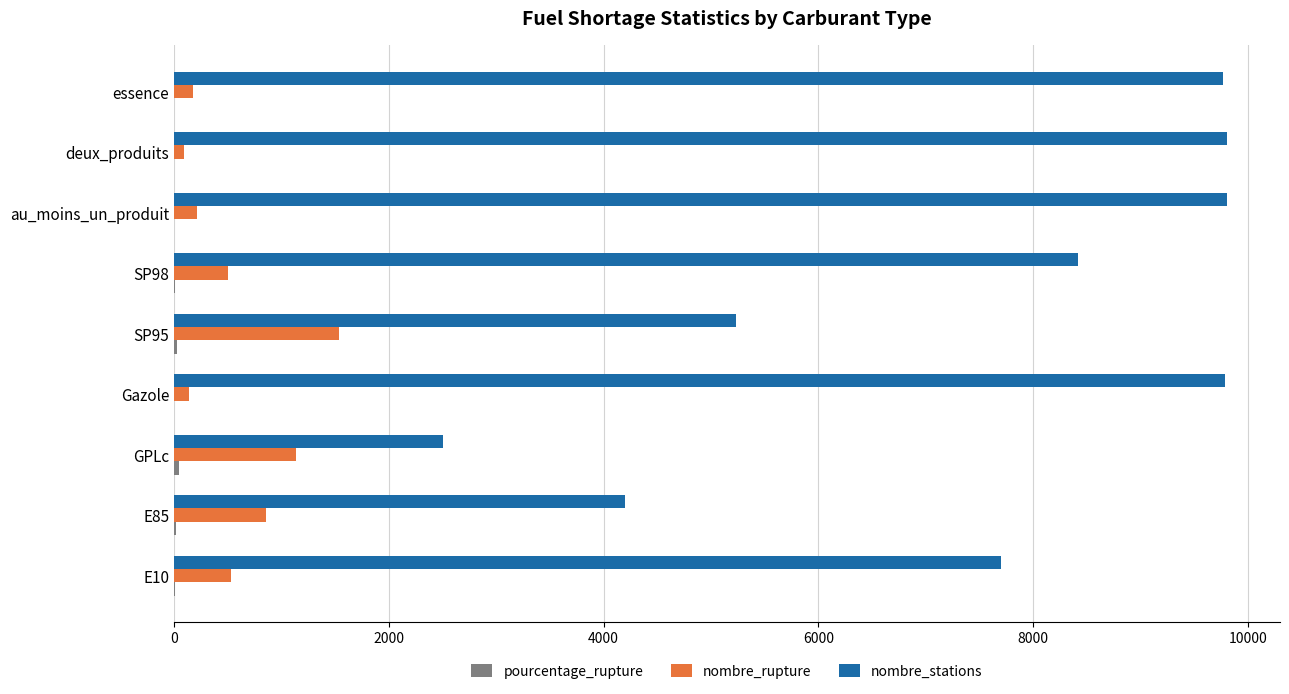

Which series has the largest total across all categories?

nombre_stations